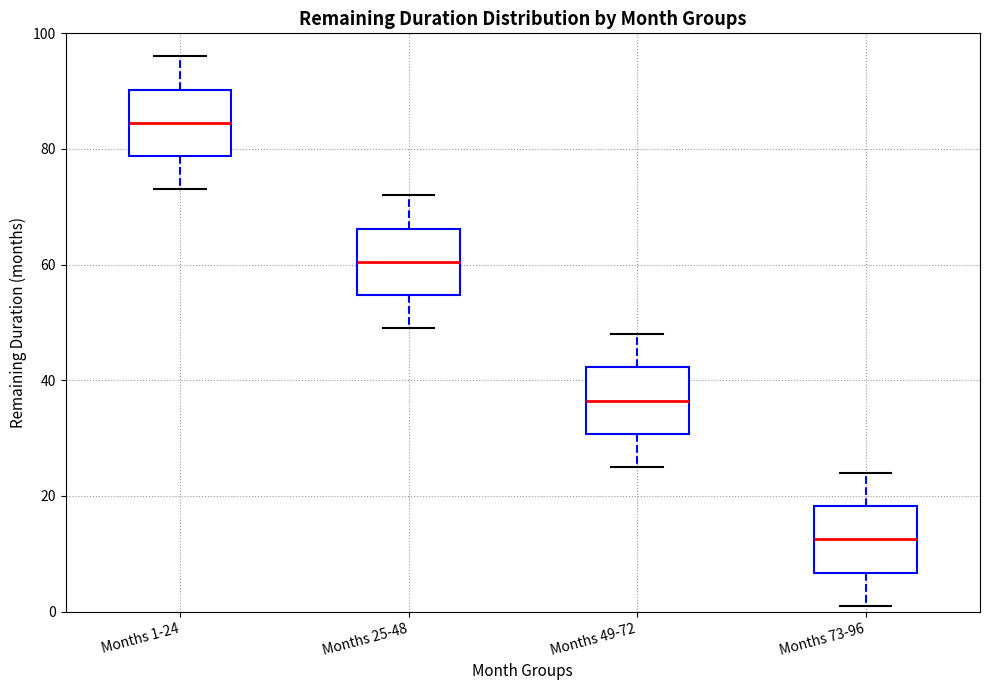

Where is the lower edge of the box for Months 25-48 on the y-axis? The values are not printed on the chart, so give them approximately, as read against the axis.

54